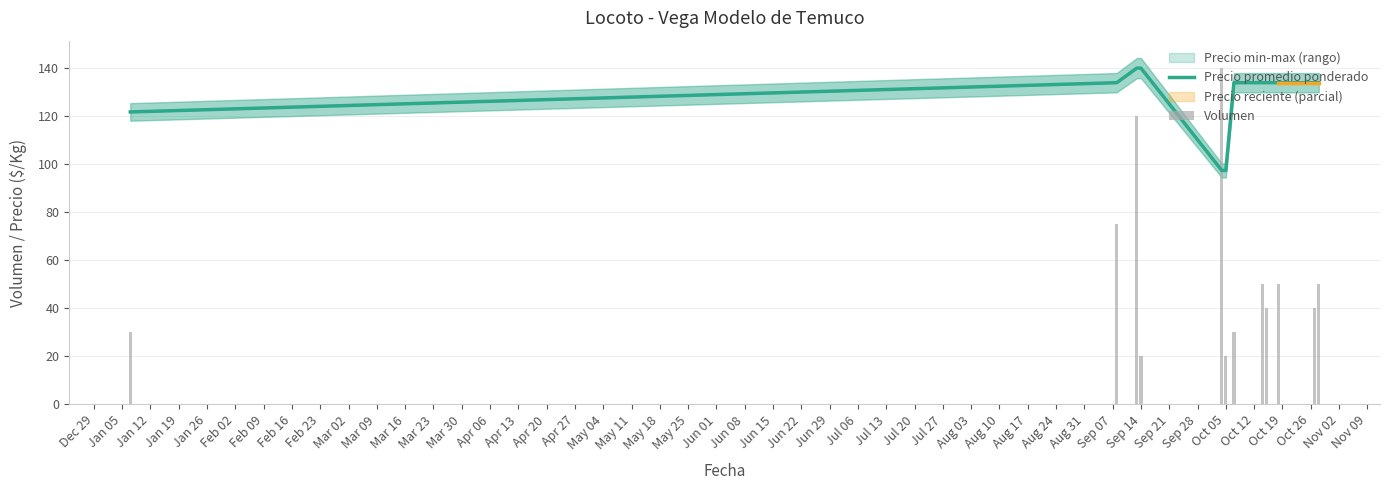

What is the sum of all Volumen values?

665.0